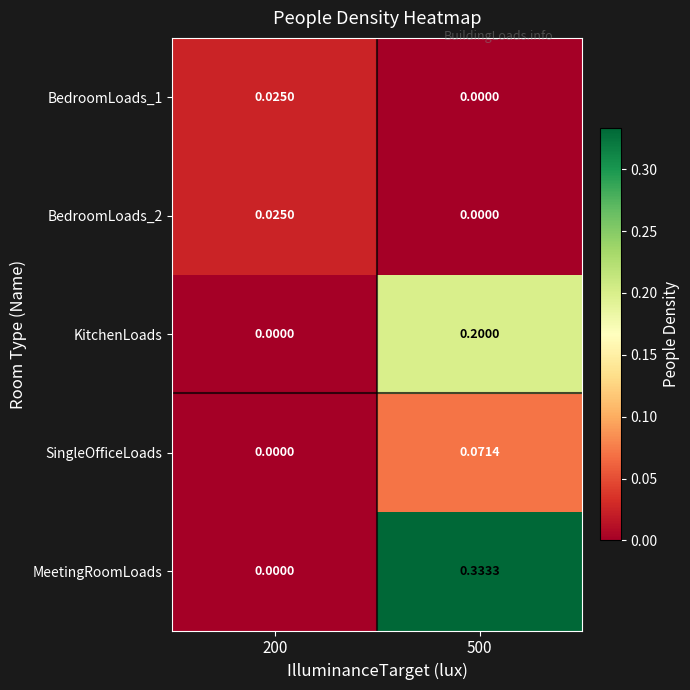

Which label corresponds to the largest value in the chart?

500